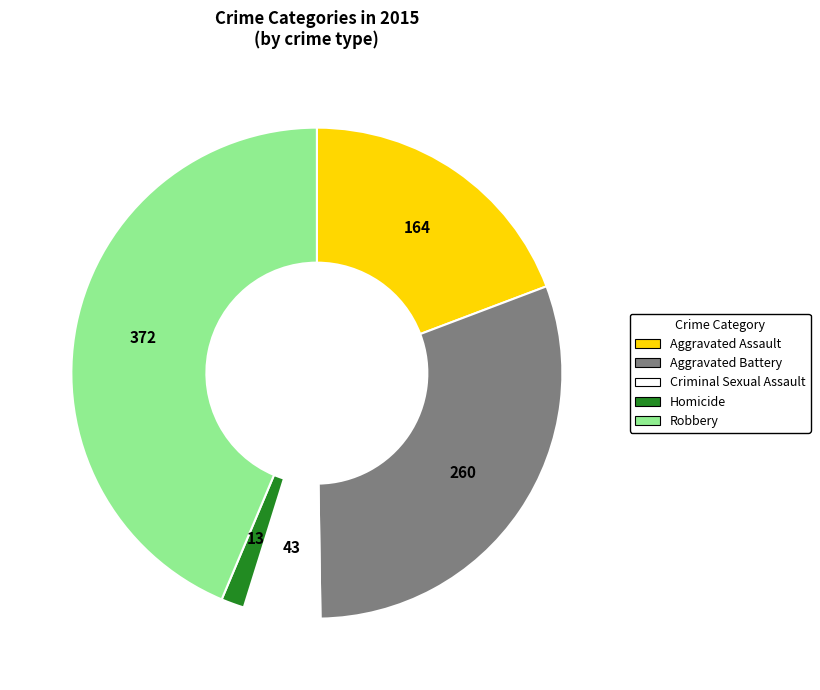

Which slice is the largest?

Robbery